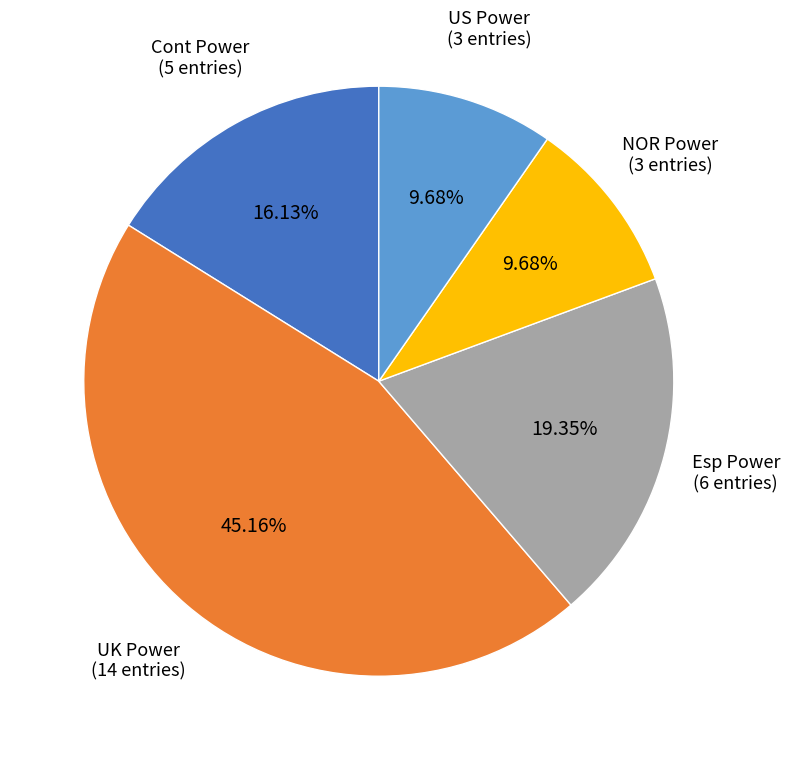

True or false: Esp Power accounts for 19% of the total.

True